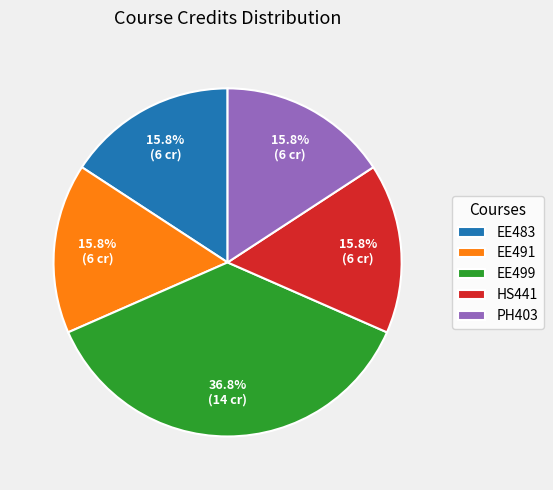

Is it true that EE499 is 37% of the pie?

True